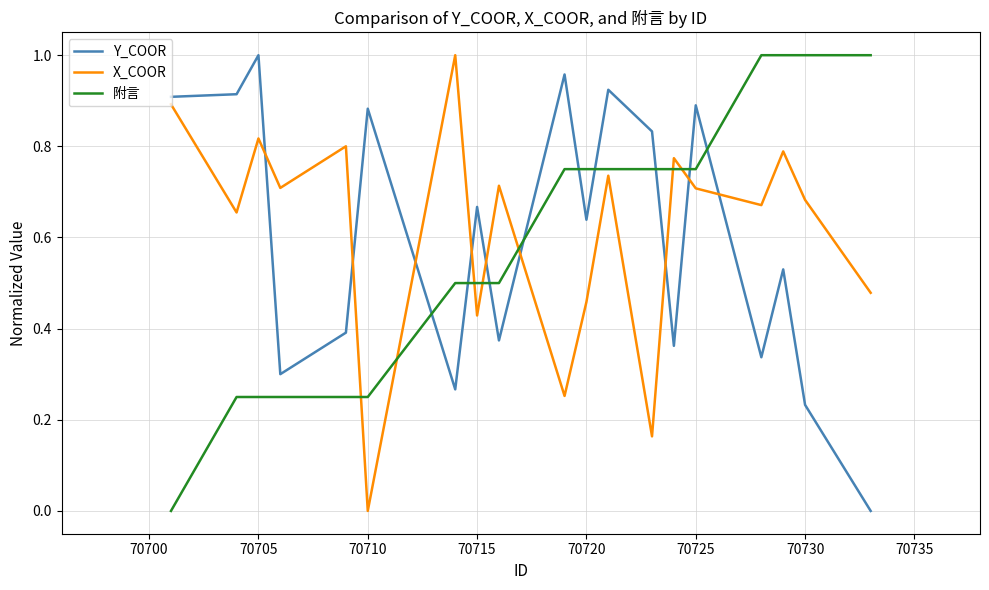

How many intersections are there between 附言 and Y_COOR?

9